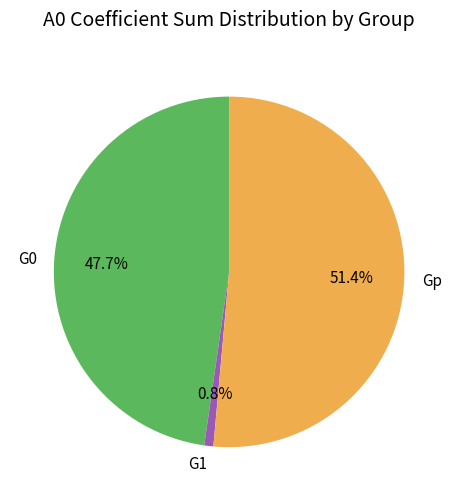

Does Gp account for over 50% of the chart?

Yes